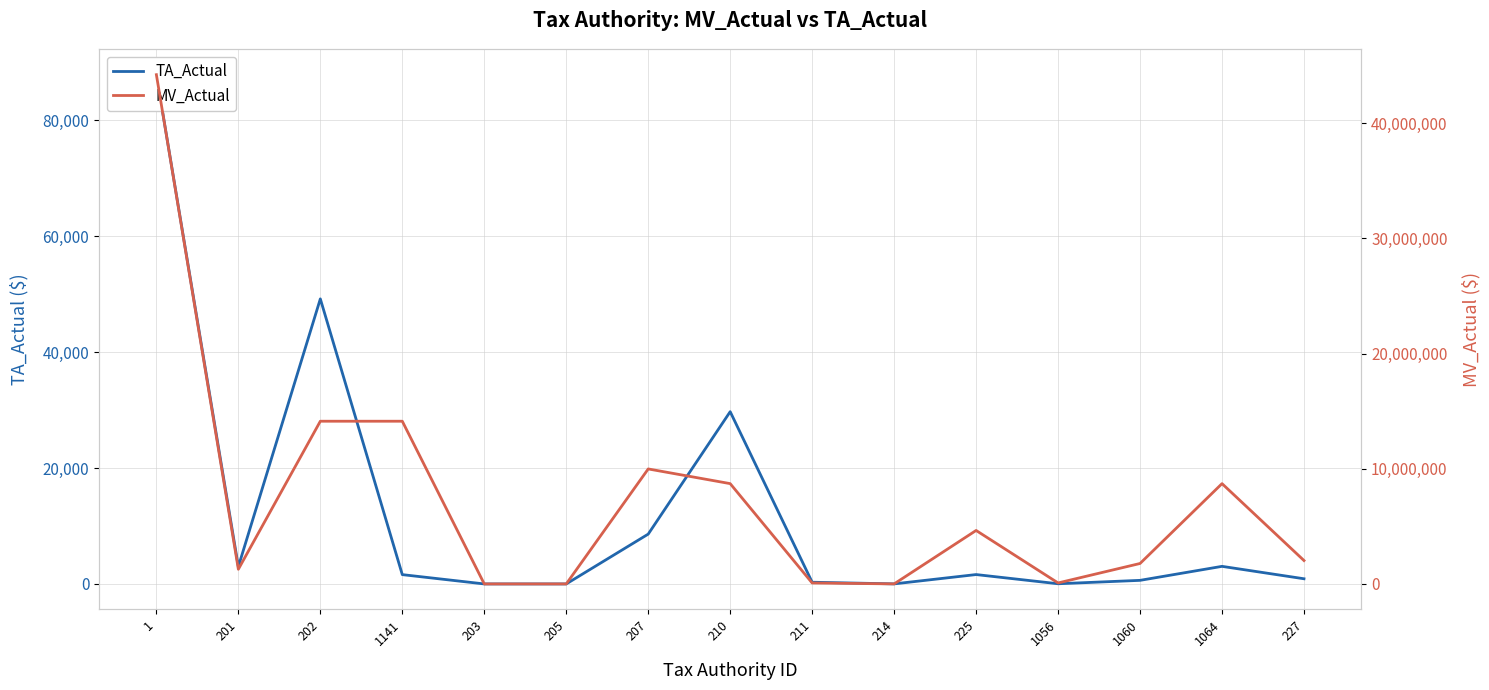

At 205, list the series in order from smallest to largest.

TA_Actual, MV_Actual